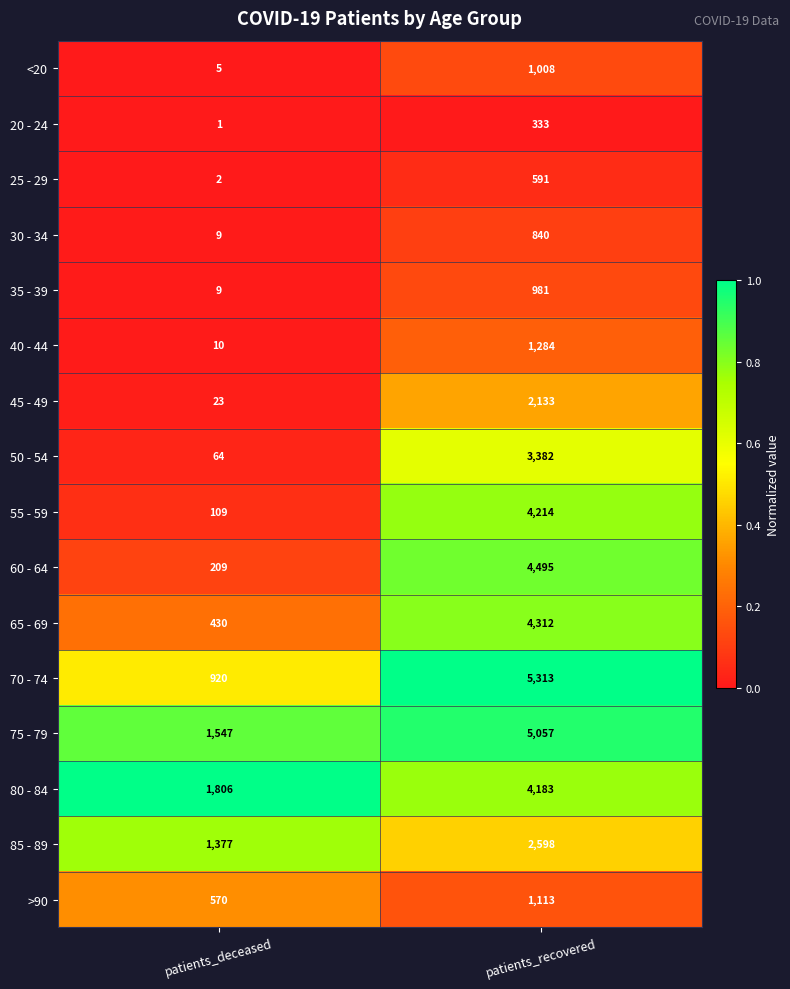

What is the sum of all 25 - 29 values?

593